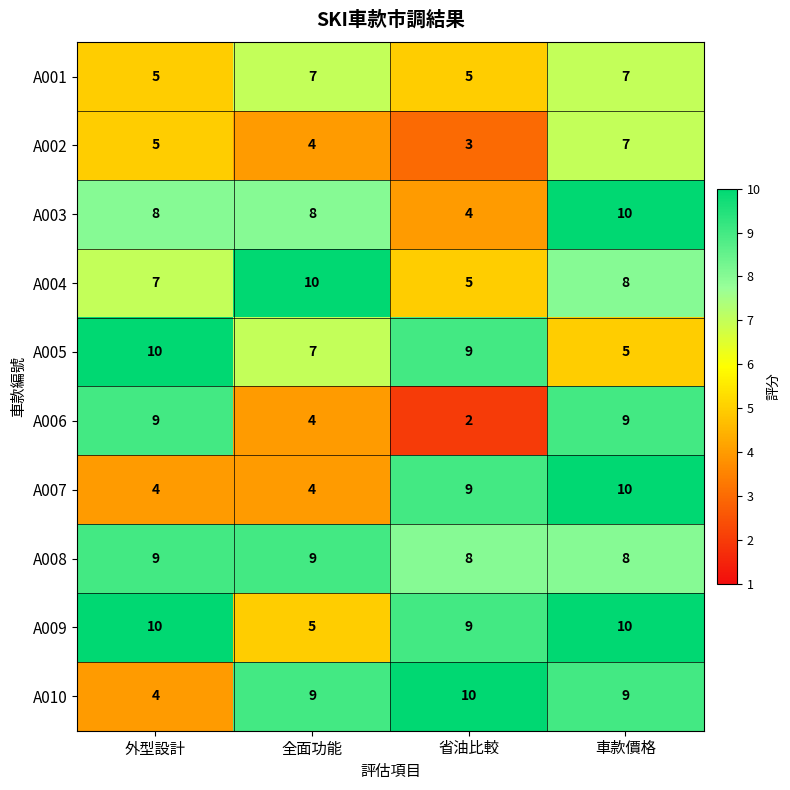

How many A004 values are between 7 and 10?

3